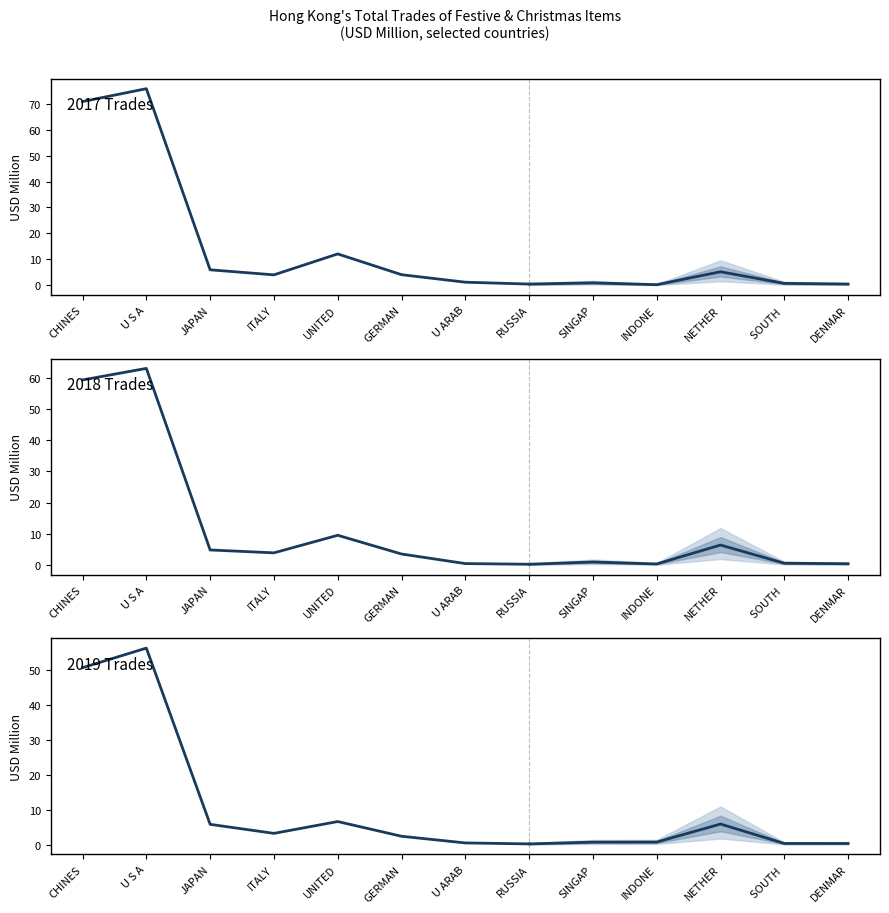

What are all the series names shown in the legend?

2017 Trade, 2018 Trade, 2019 Trade